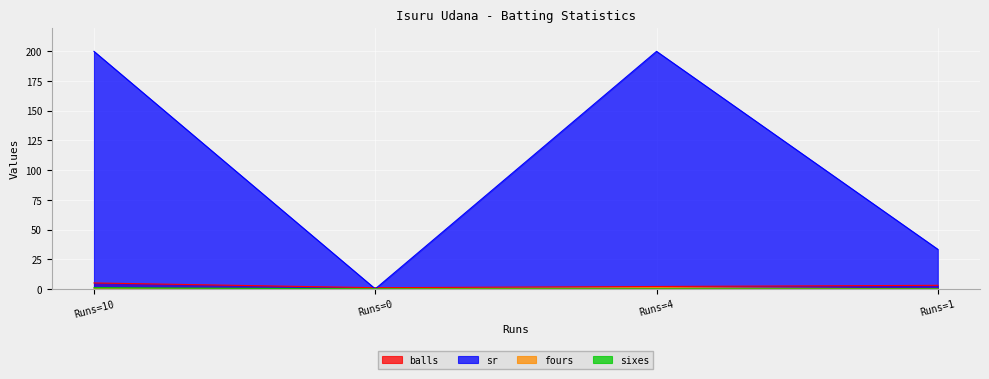

In fours, how many points are higher than both neighbors (excluding endpoints)?

1